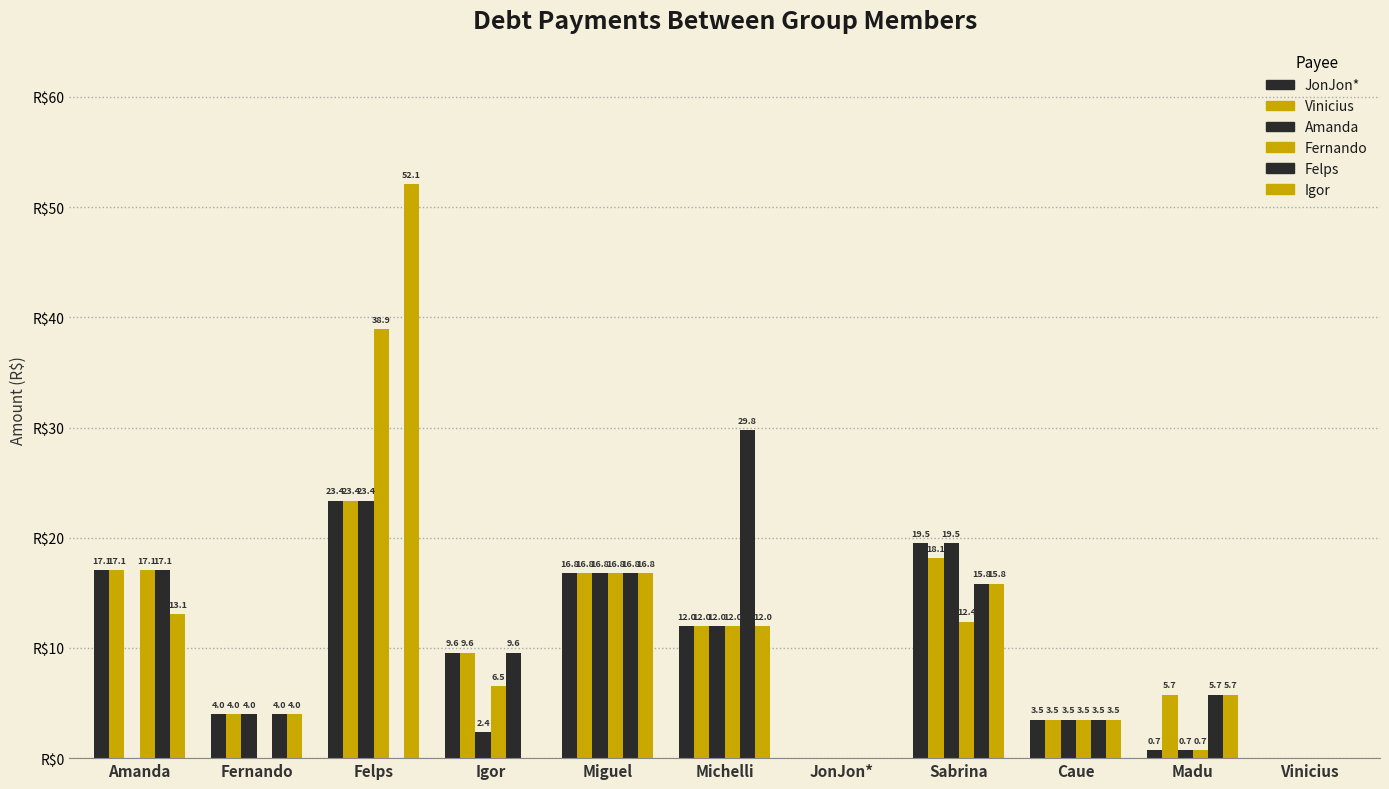

At which label does JonJon* reach its peak?

Felps